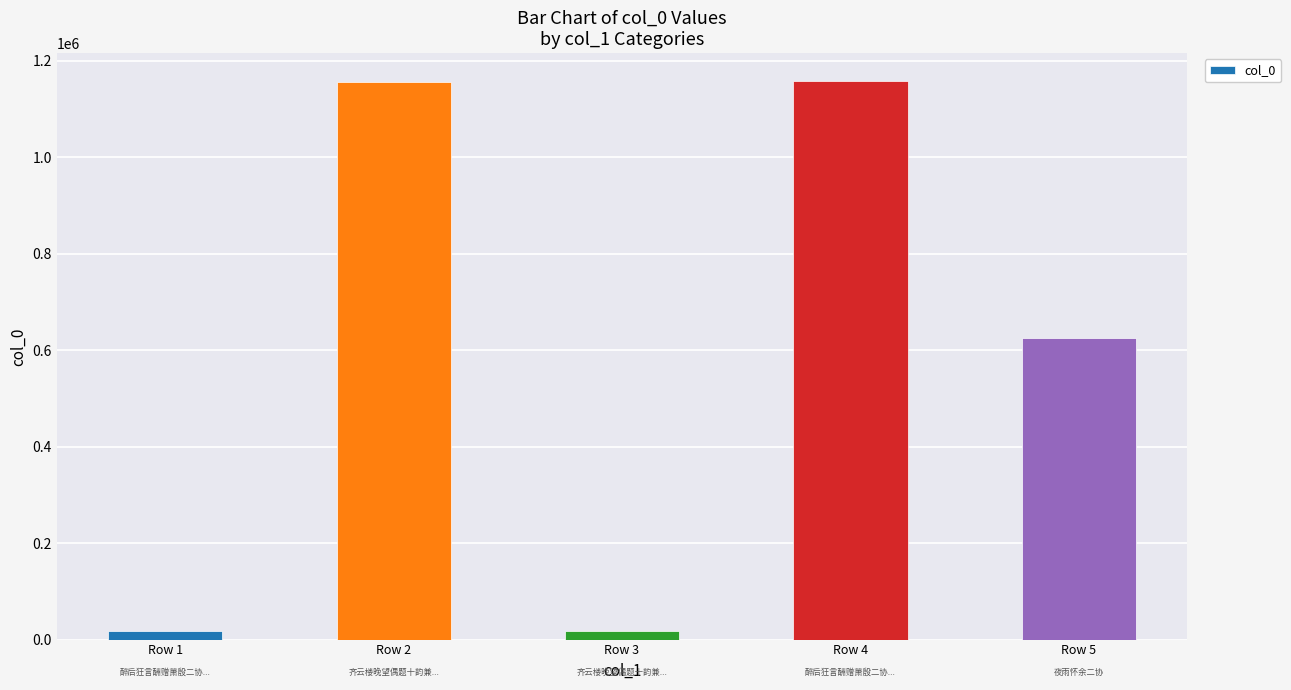

Where is the data nearest to the value 587797?

Row 5